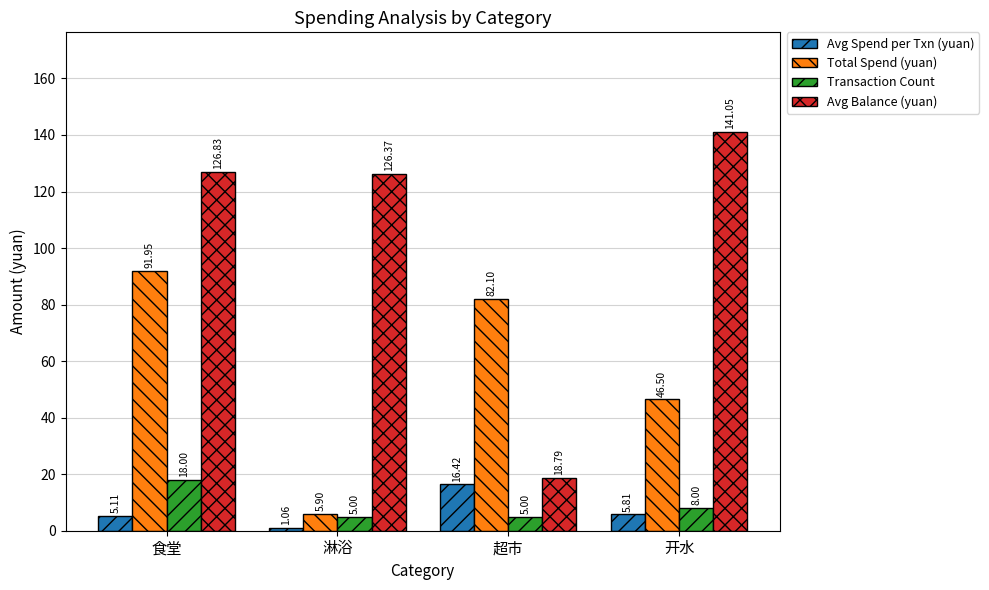

Is it true that Avg Balance (yuan) equals 68.4 at 开水?

False